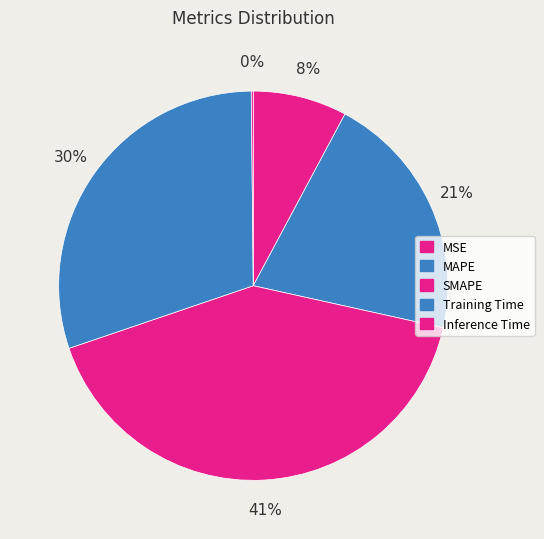

What is the smallest slice in the pie chart?

Inference Time